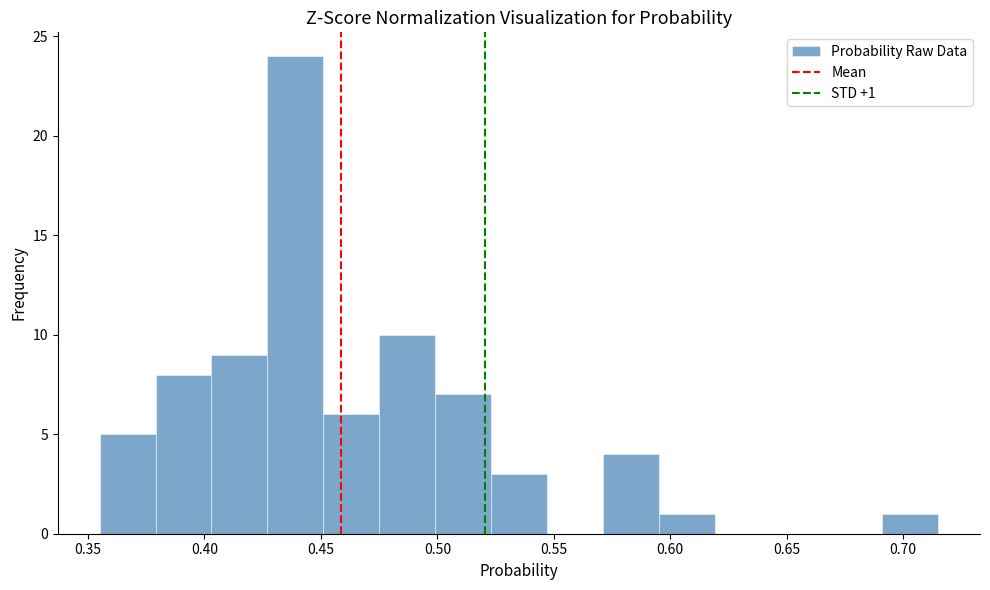

Over which range of the x-axis is the bar tallest?

0.427 to 0.451